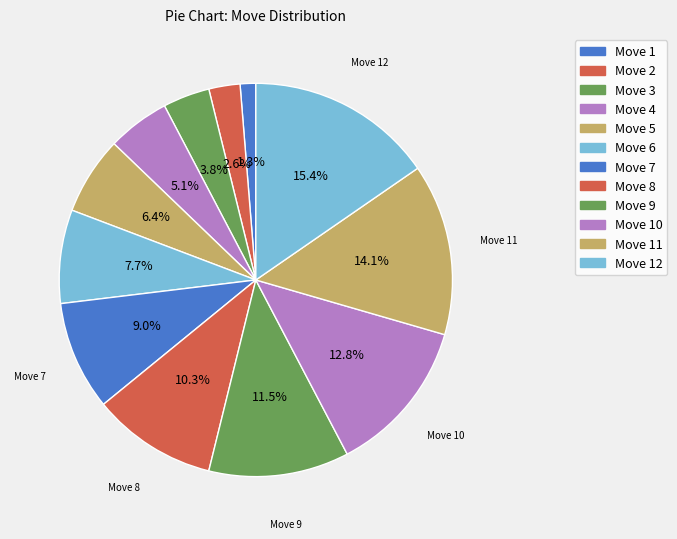

How many segments does this pie chart have?

12